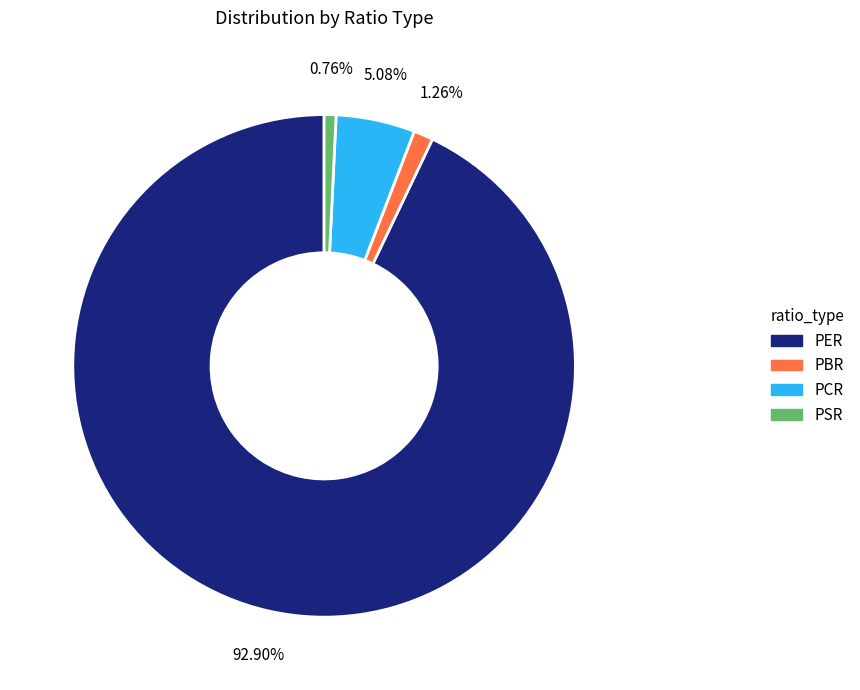

The PBR slice represents 1% of the pie. True or false?

True